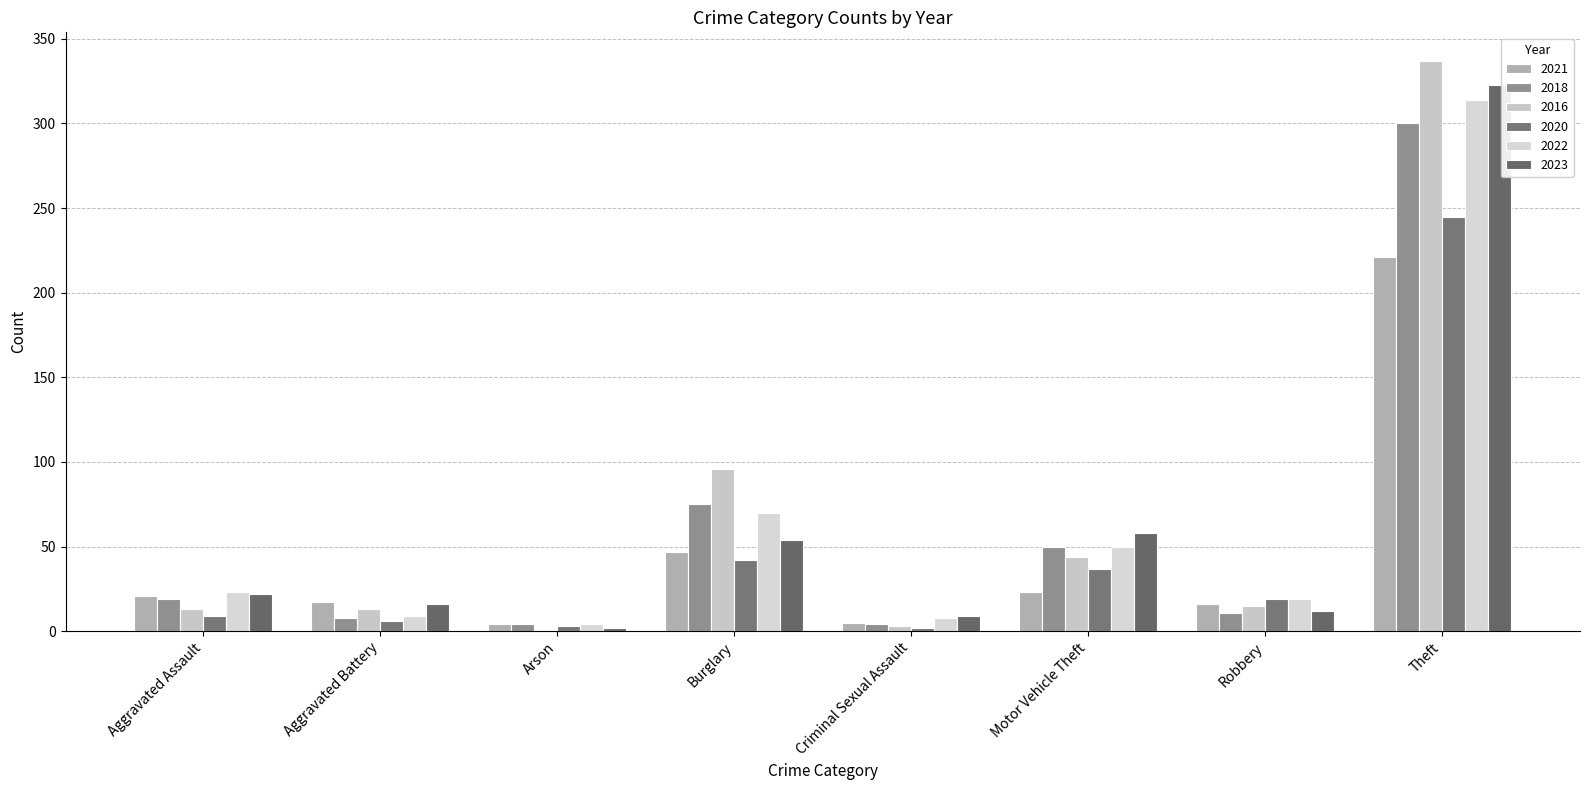

What is the value of the 2018 bar at the 8th from the left?

300